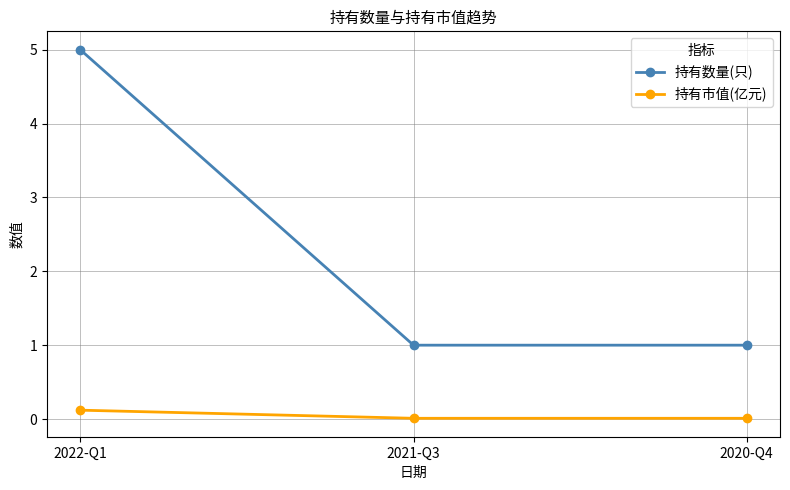

How many 持有数量(只) values are between 1 and 5?

3